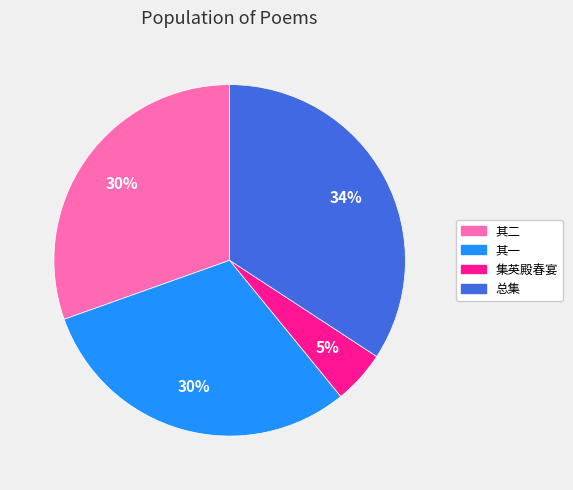

Is there any slice that represents more than half of the pie?

No